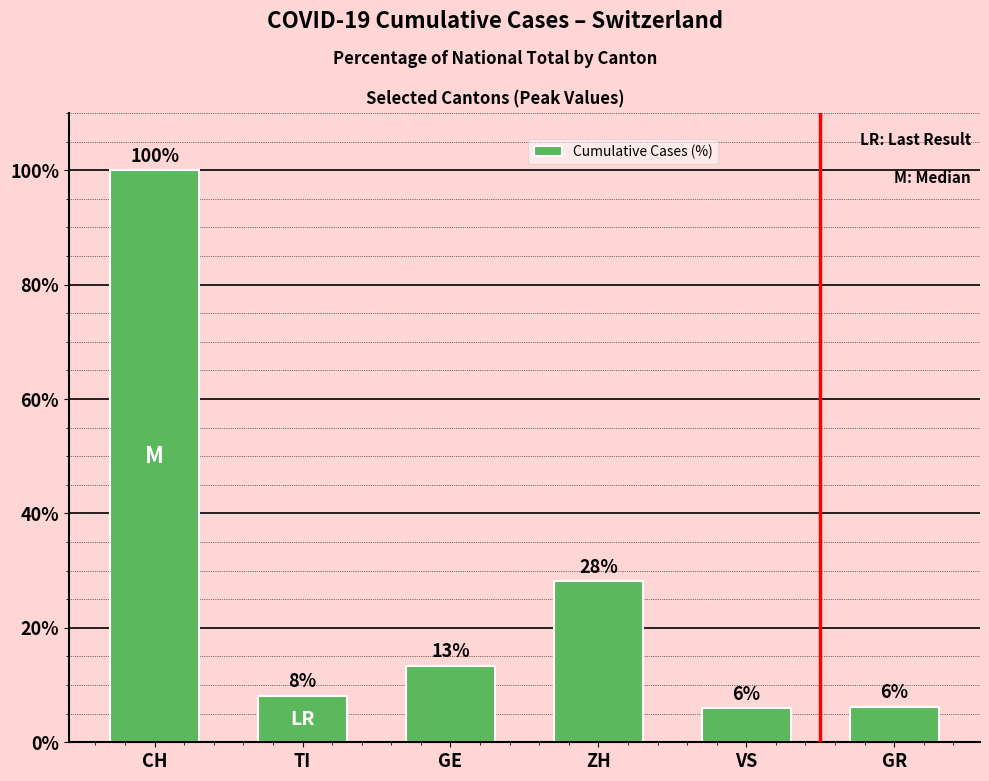

True or false: the data shows 39.8 at ZH.

False